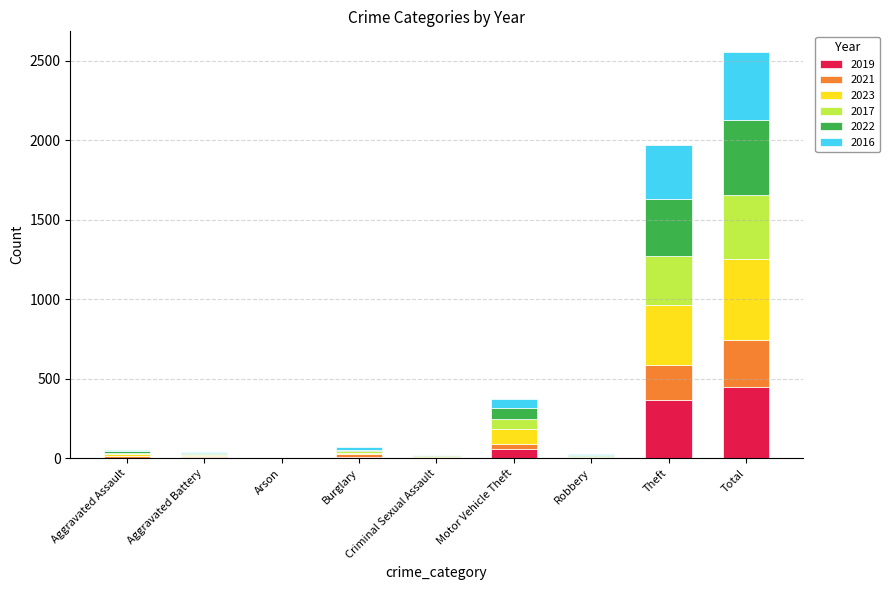

What is the total value across all series at Total?

2556